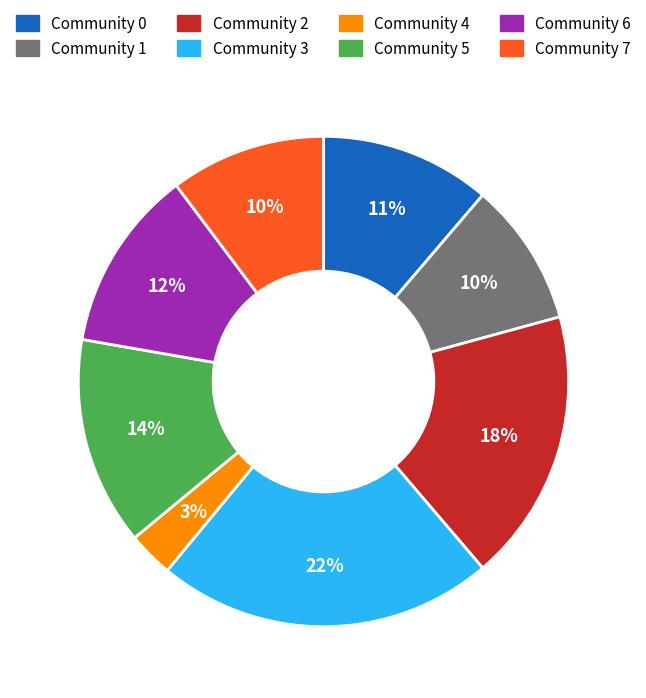

Does Community 3 represent more than half of the total?

No